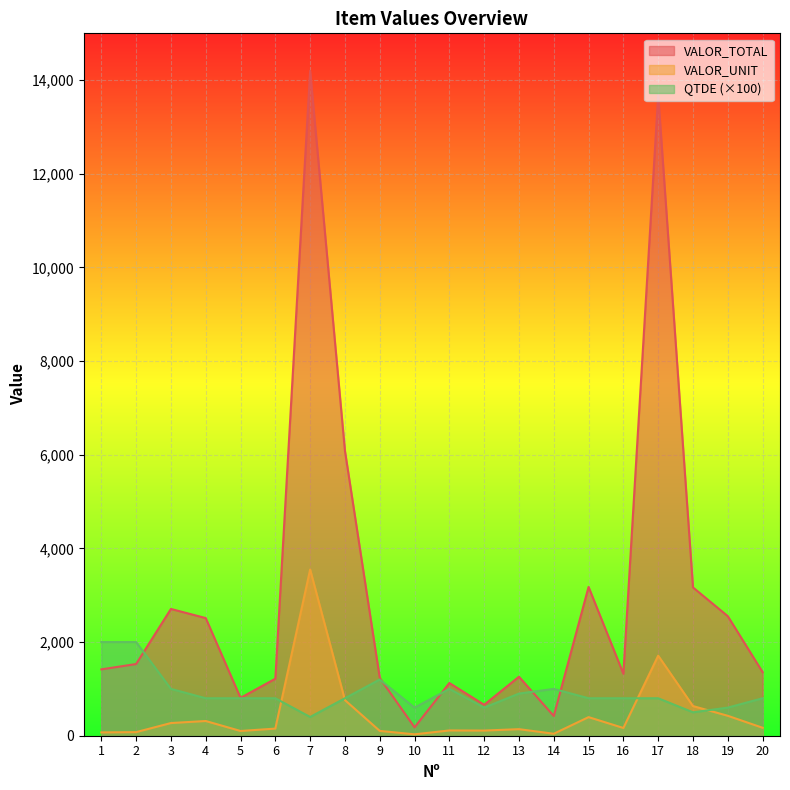

Rank the categories by QTDE value from highest to lowest.

1, 2, 9, 3, 11, 14, 13, 4, 5, 6, 8, 15, 16, 17, 20, 10, 12, 19, 18, 7